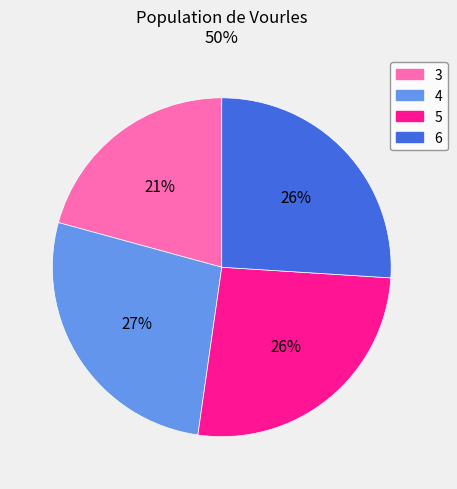

True or false: 3 accounts for 12% of the total.

False